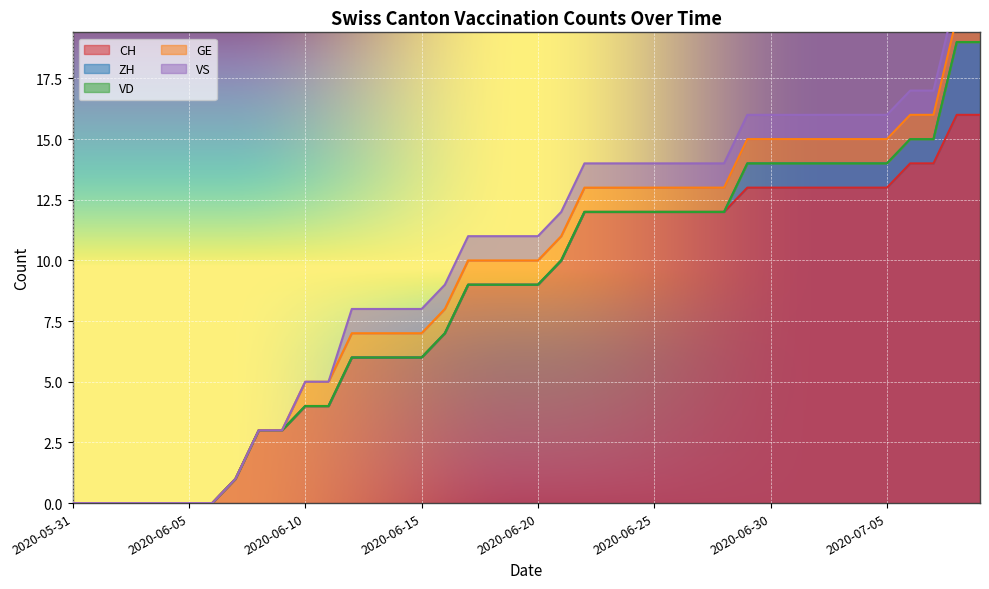

Between 2020-06-02 and 2020-06-09, which series saw the biggest shift?

CH